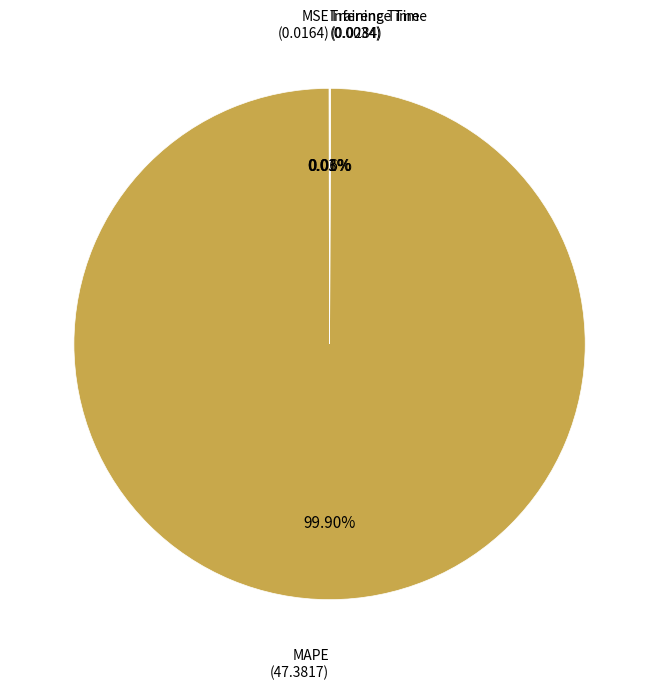

Does any single category account for the majority?

Yes